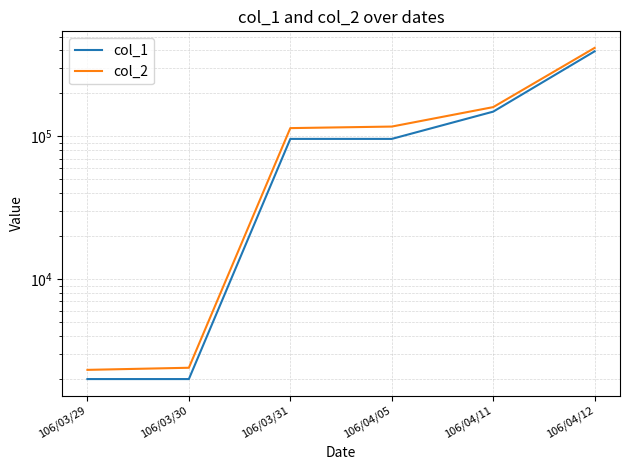

True or false: col_2 has a value of 547 at 106/03/29.

False